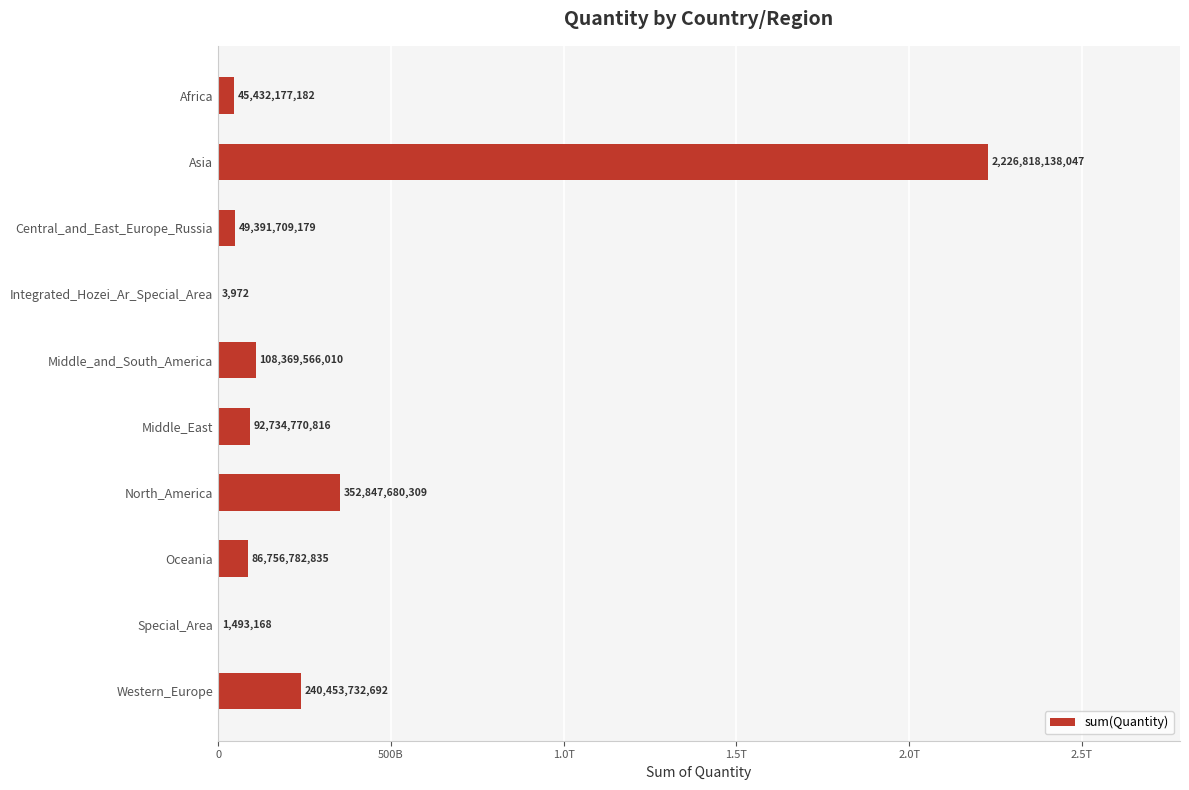

Are the bars grouped side by side (vs. stacked)?

No